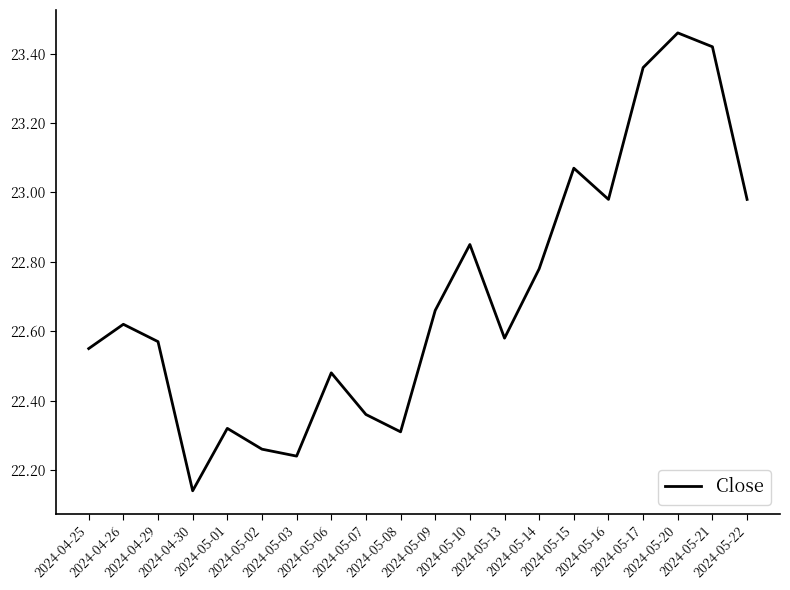

Approximately how many times larger is the value at 2024-05-13 compared to 2024-04-26?

1.0